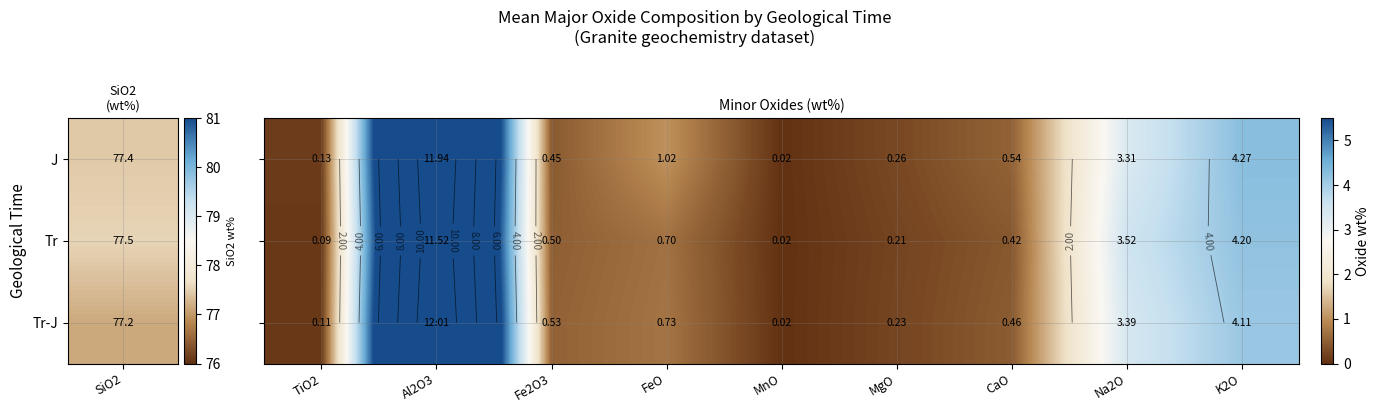

What is the sum of the Tr values at Na2O and CaO?

3.9